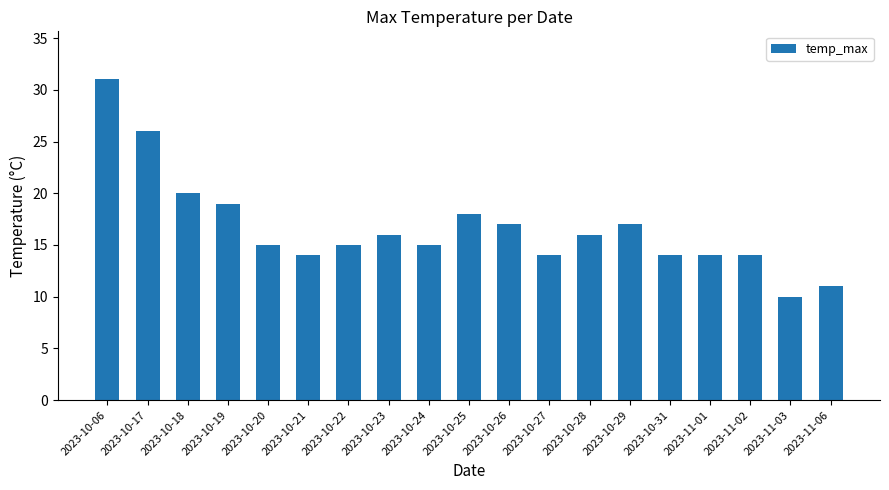

The value at 2023-11-01 is 14. True or false?

True